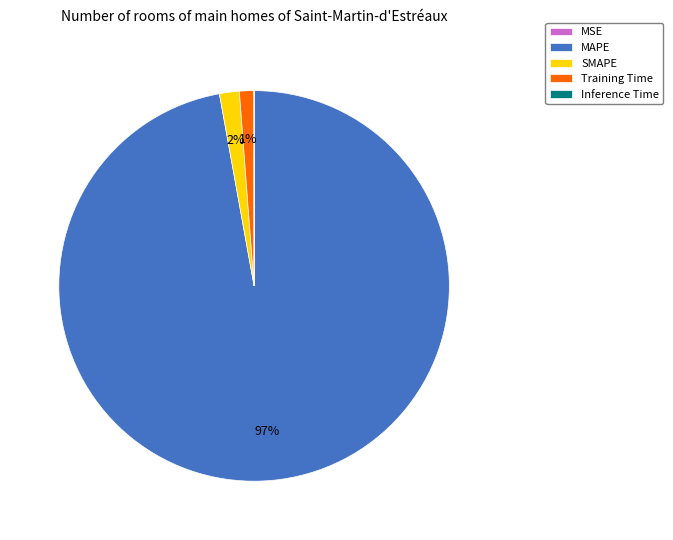

Is there any slice that represents more than half of the pie?

Yes